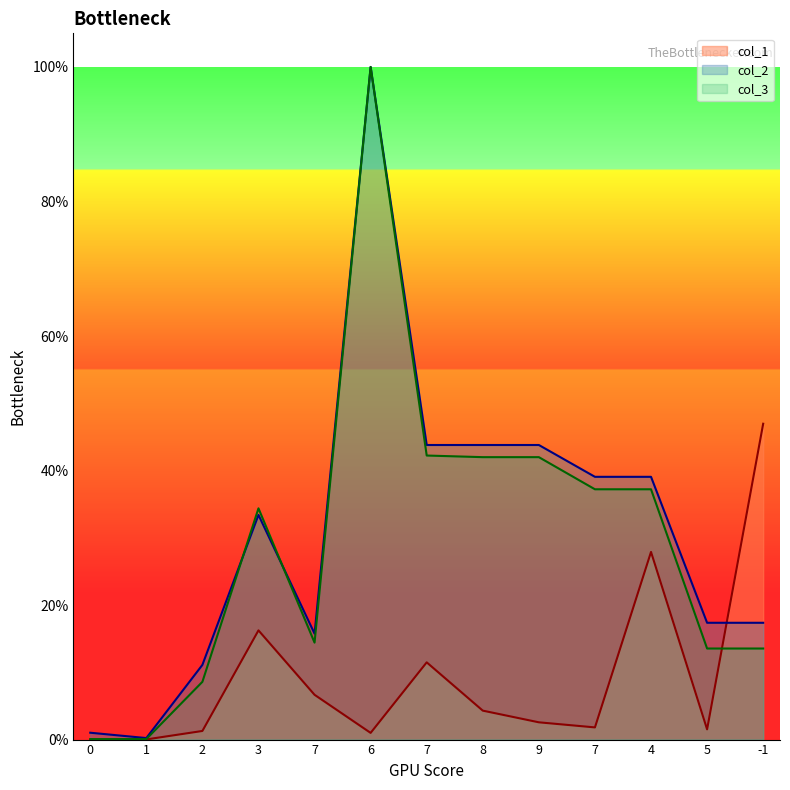

Is the value of col_3 at 7 greater than the value of col_2 at -1?

No